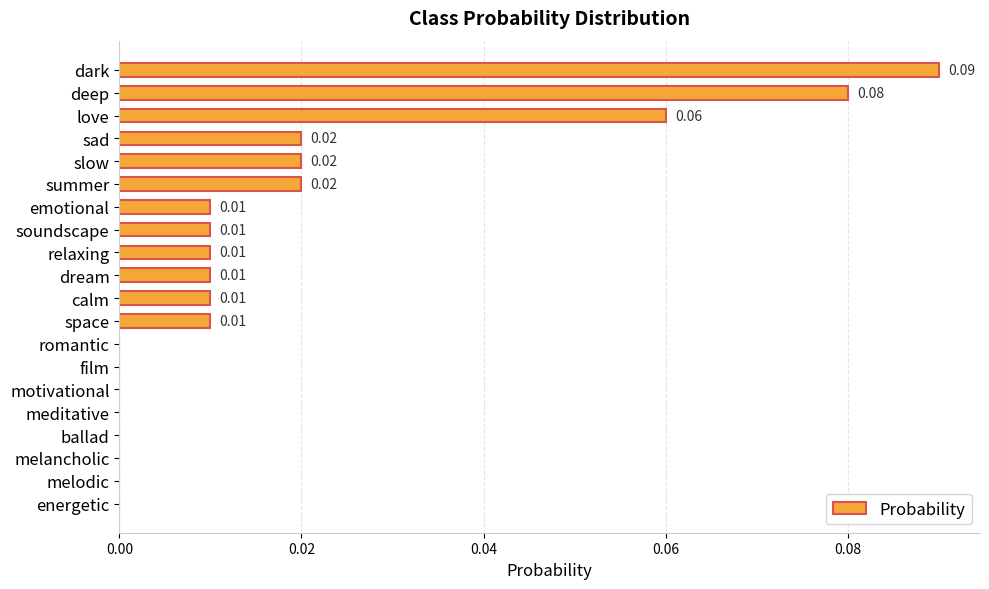

Between relaxing and summer, which is larger?

summer